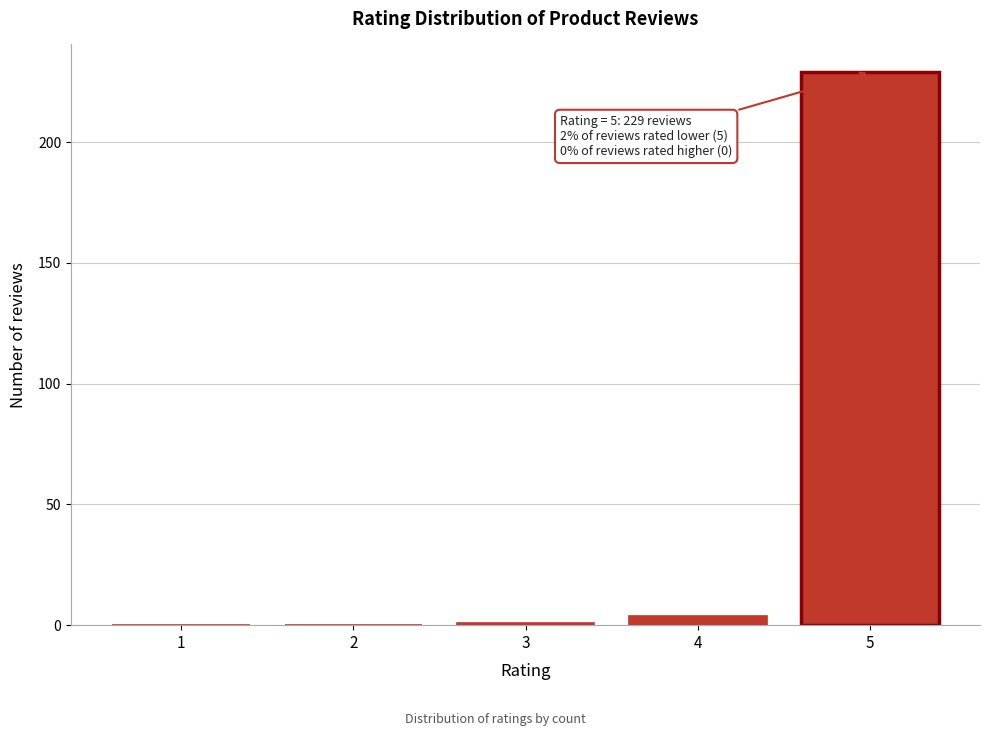

Reading left to right, extract all data points from this chart.

1=0	2=0	3=1	4=4	5=229